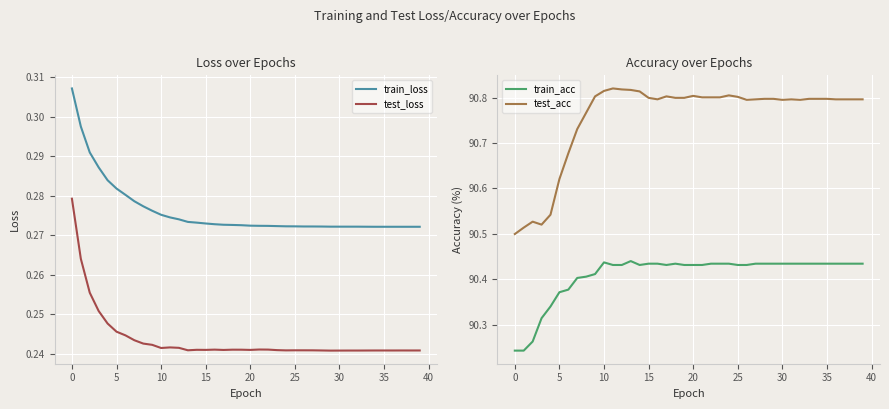

Which category has the highest value across all series?

11